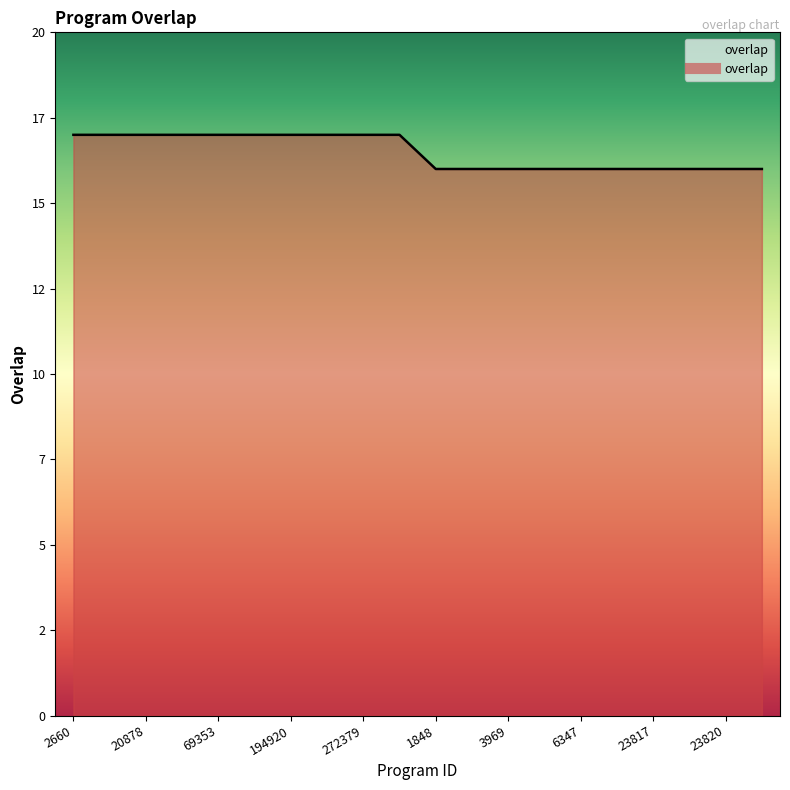

Does the chart have visible grid lines?

No